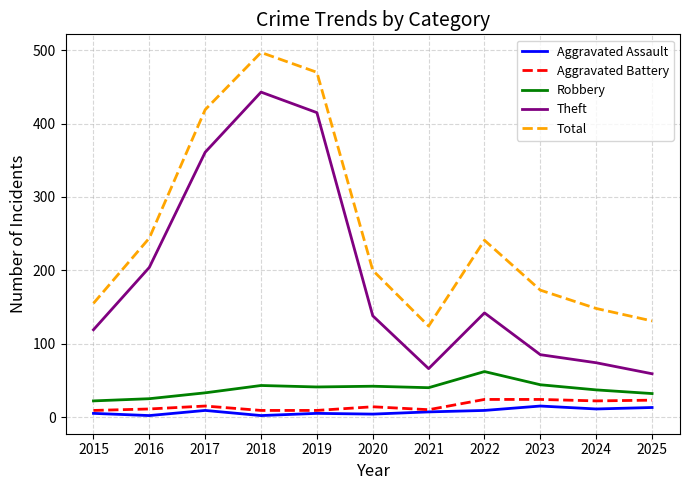

True or false: Theft and Aggravated Assault intersect in this chart.

False